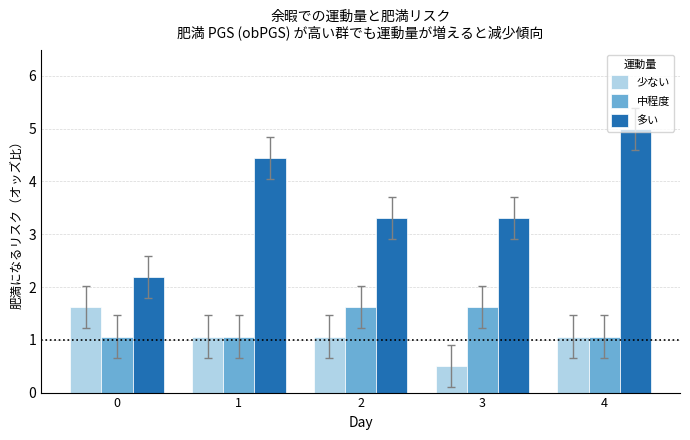

Reading left to right, list all the values displayed in this chart.

少ない: 0=1.6	1=1.1	2=1.1	3=0.5	4=1.1
中程度: 0=1.1	1=1.1	2=1.6	3=1.6	4=1.1
多い: 0=2.2	1=4.4	2=3.3	3=3.3	4=5.0